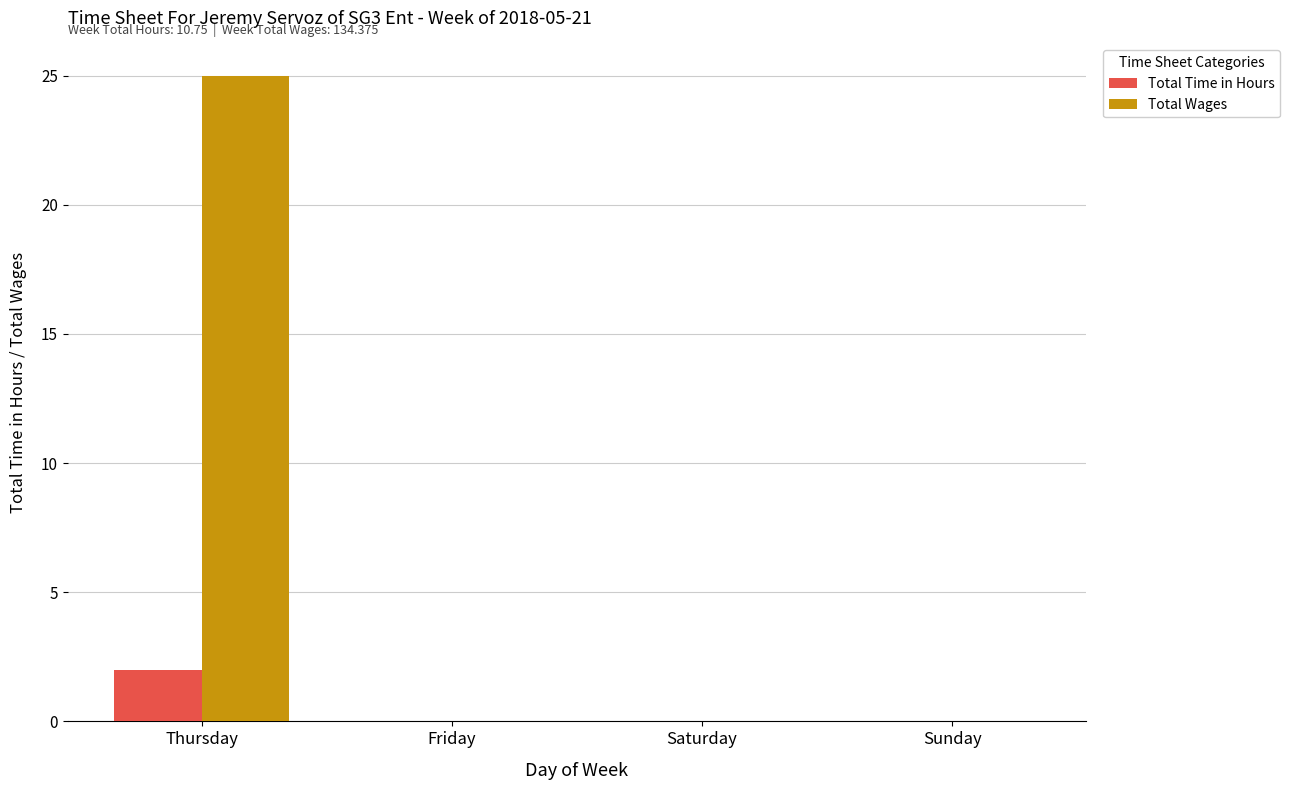

Reading left to right, extract all data points from this chart.

Total Time in Hours: 2	0	0	0
Total Wages: 25	0	0	0